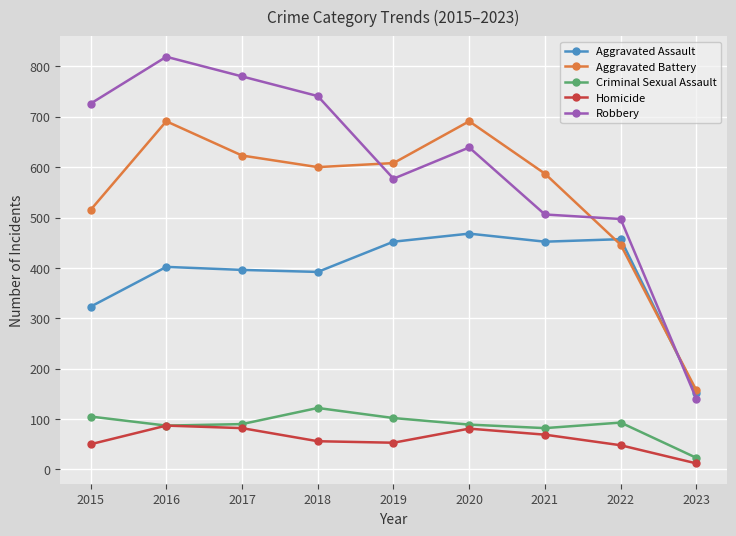

Is this an area chart (filled region under the line)?

No